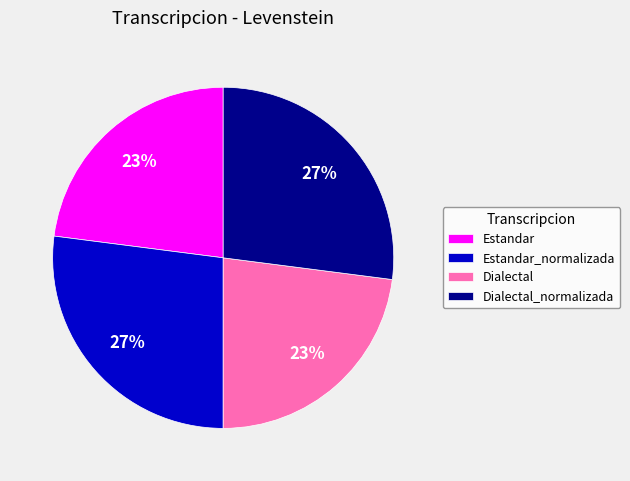

To the nearest percent, what is the difference between the Dialectal and Dialectal_normalizada slice percentages?

4%